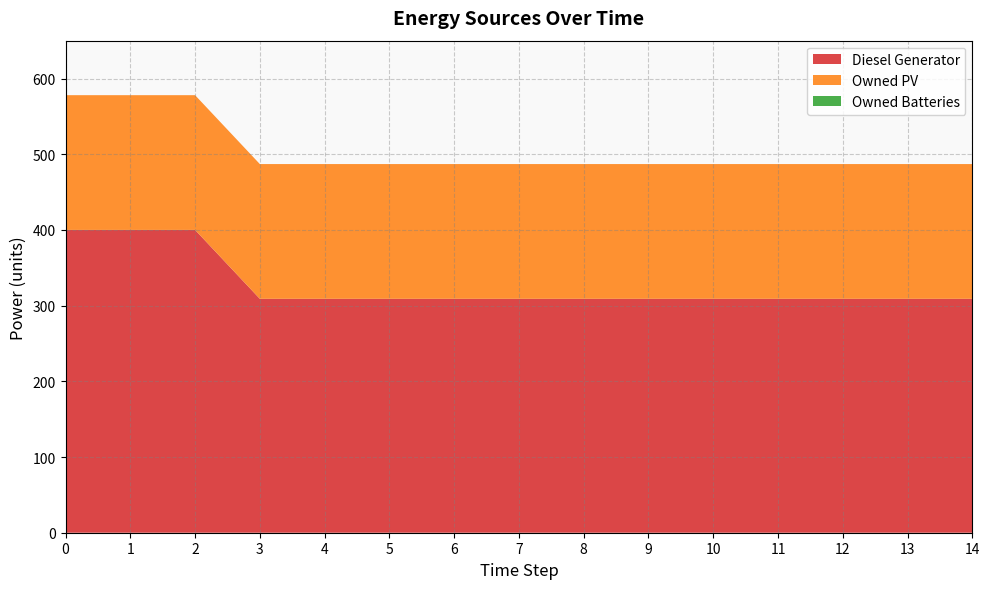

Reading right to left, transcribe all the data shown in this chart.

Diesel Generator: 309	309	309	309	309	309	309	309	309	309	309	309	400	400	400
Owned PV: 178	178	178	178	178	178	178	178	178	178	178	178	178	178	178
Owned Batteries: 0	0	0	0	0	0	0	0	0	0	0	0	0	0	0